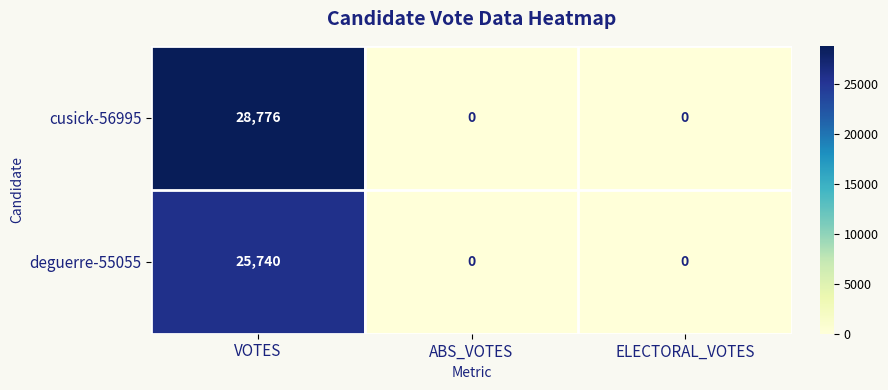

Between VOTES and ABS_VOTES, which series saw the biggest shift?

cusick-56995